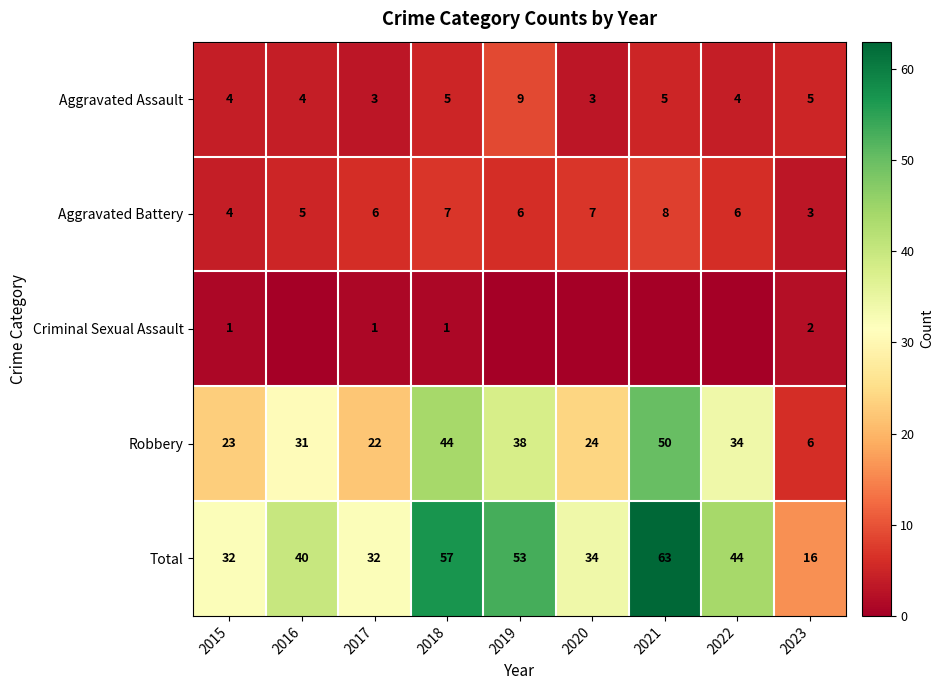

Which category has the lowest value in the Aggravated Battery series?

2023